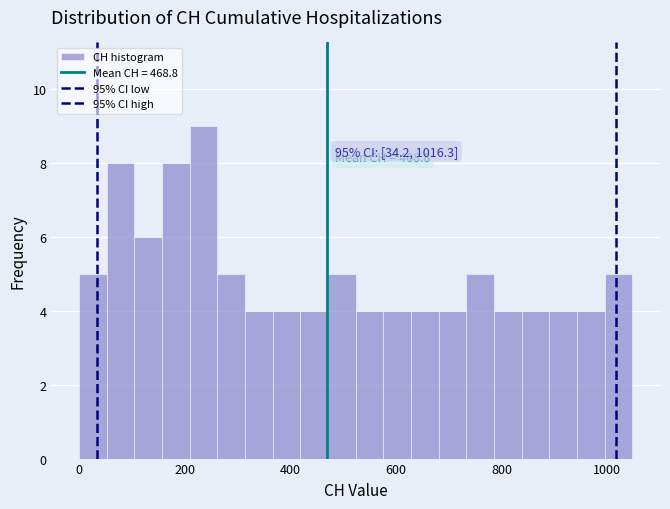

Read against the x-axis, roughly where is the centre of the tallest bar?

240